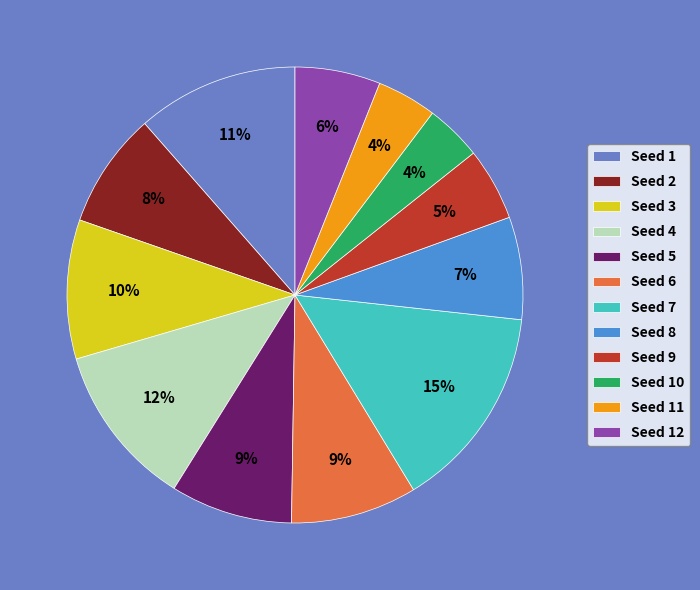

Which has a higher value, Seed 4 or Seed 10?

Seed 4